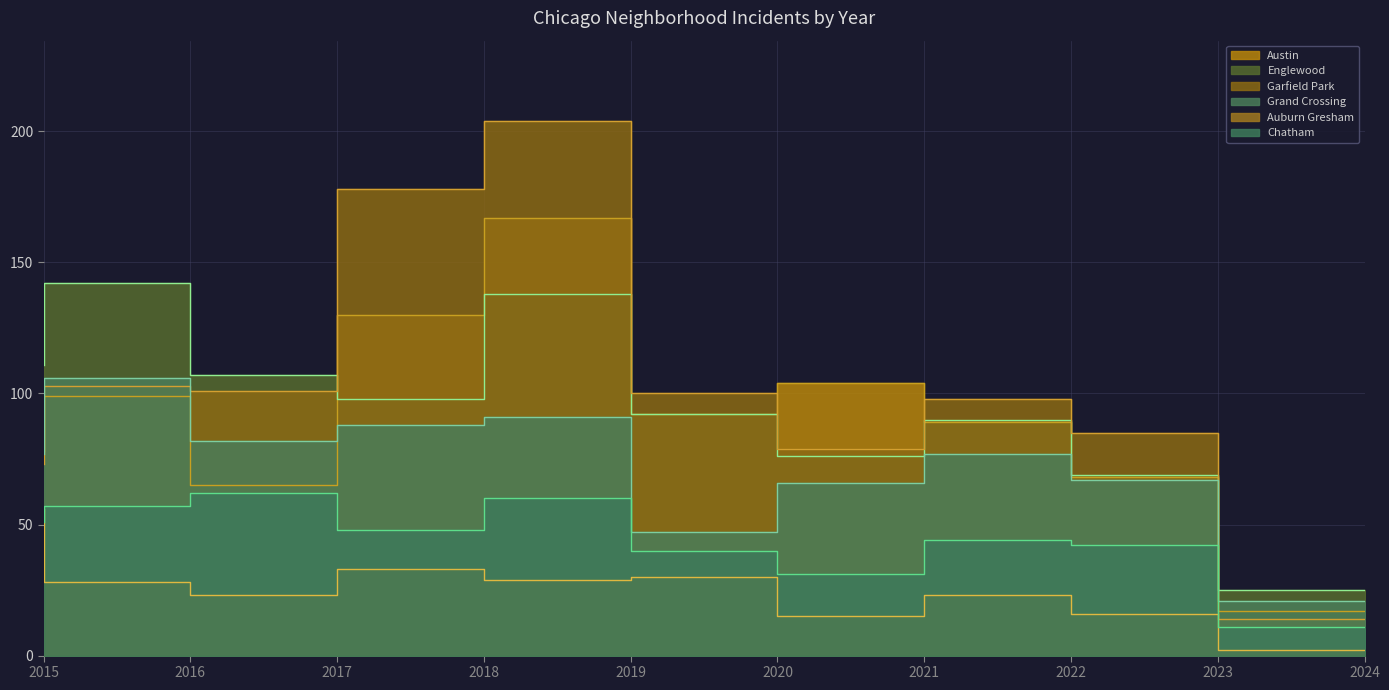

At which category does Grand Crossing reach its first local valley?

2017